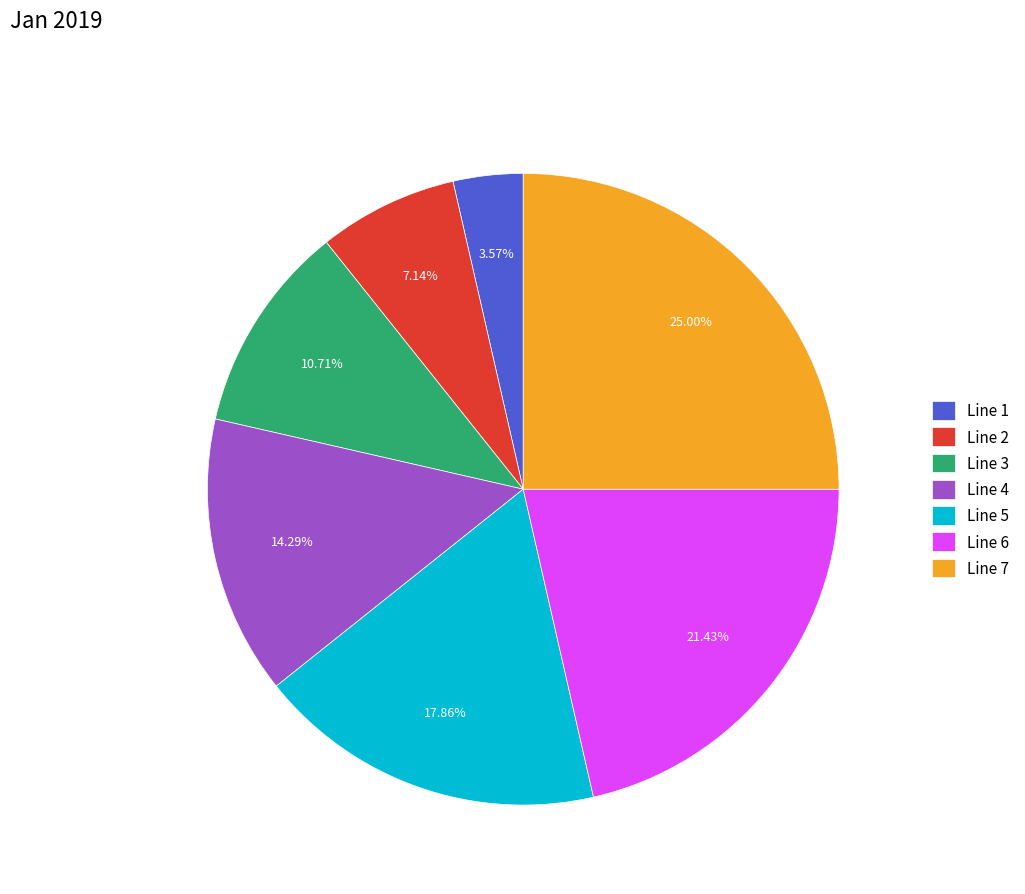

To the nearest percent, what portion does Line 6 represent?

21%